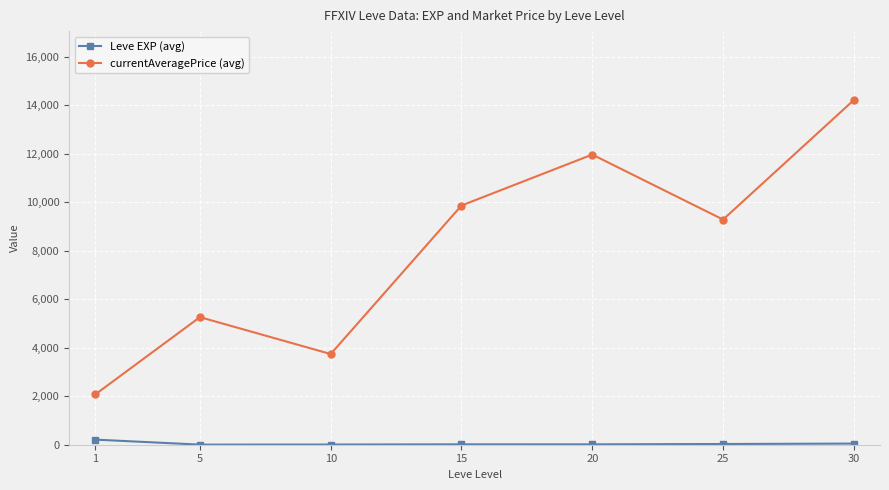

The value of currentAveragePrice (avg) at 1 is 2852.5. True or false?

False